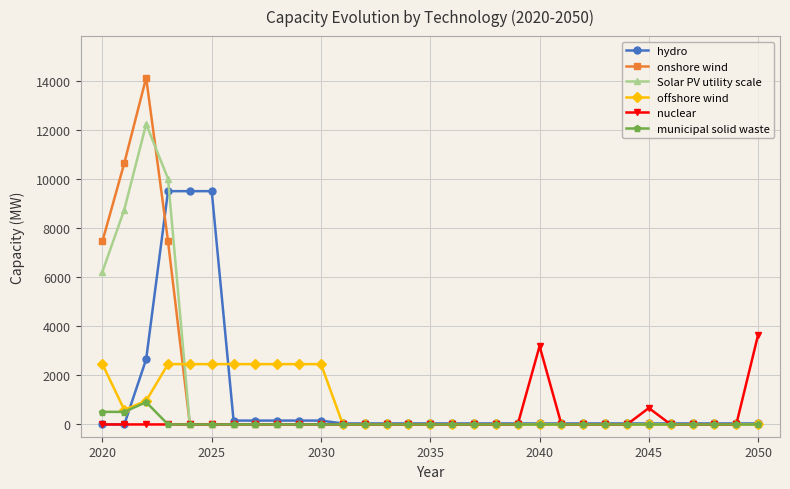

True or false: nuclear has more than 0 interior local peaks.

True